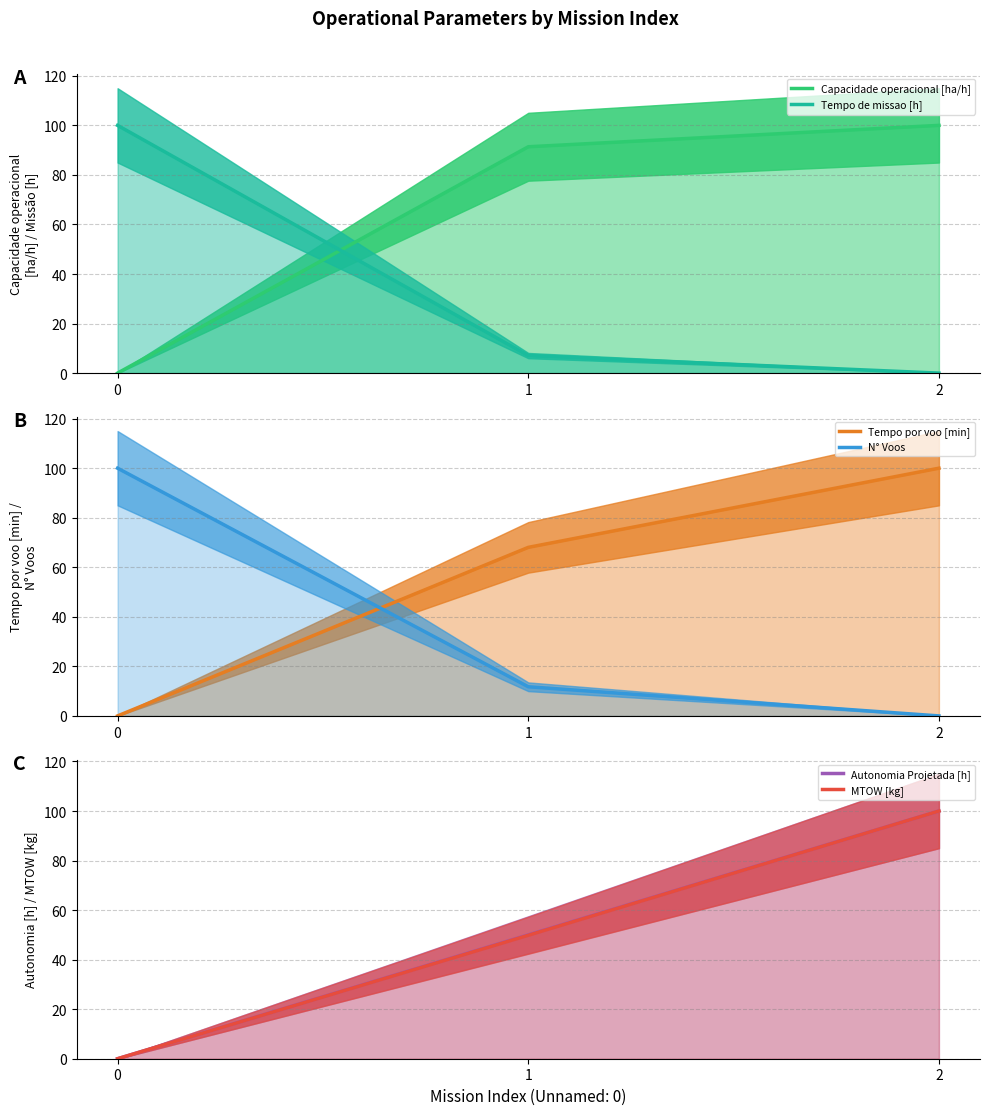

What is the sum of all N° Voos values?

111.8